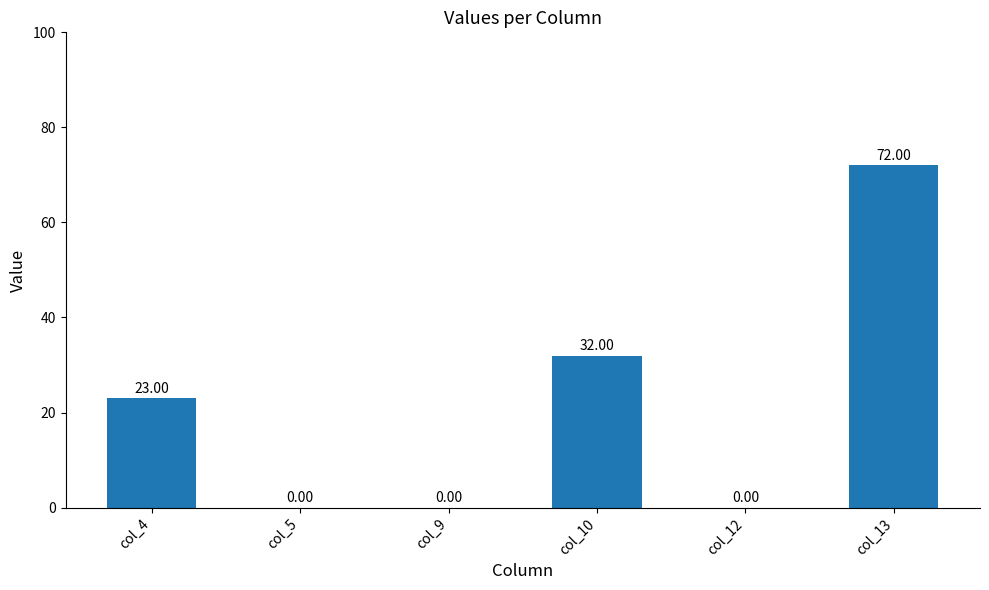

Reading left to right, list all the values displayed in this chart.

23	0	0	32	0	72